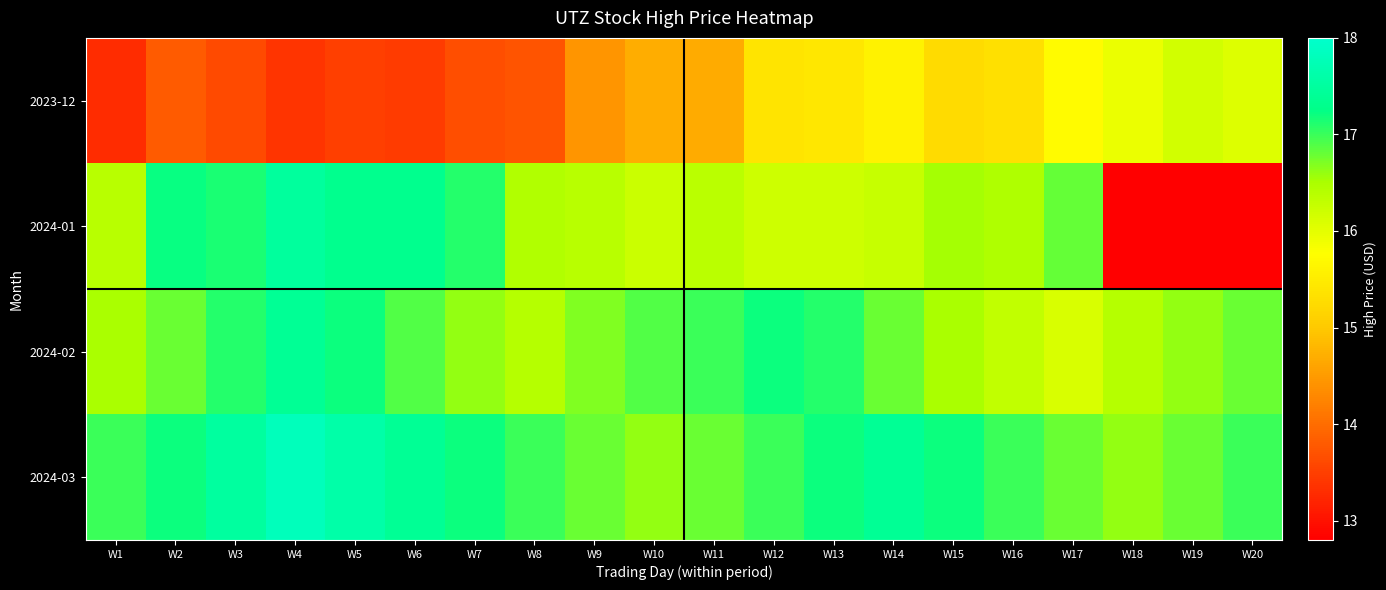

At which category is the sum across all series the highest?

W4